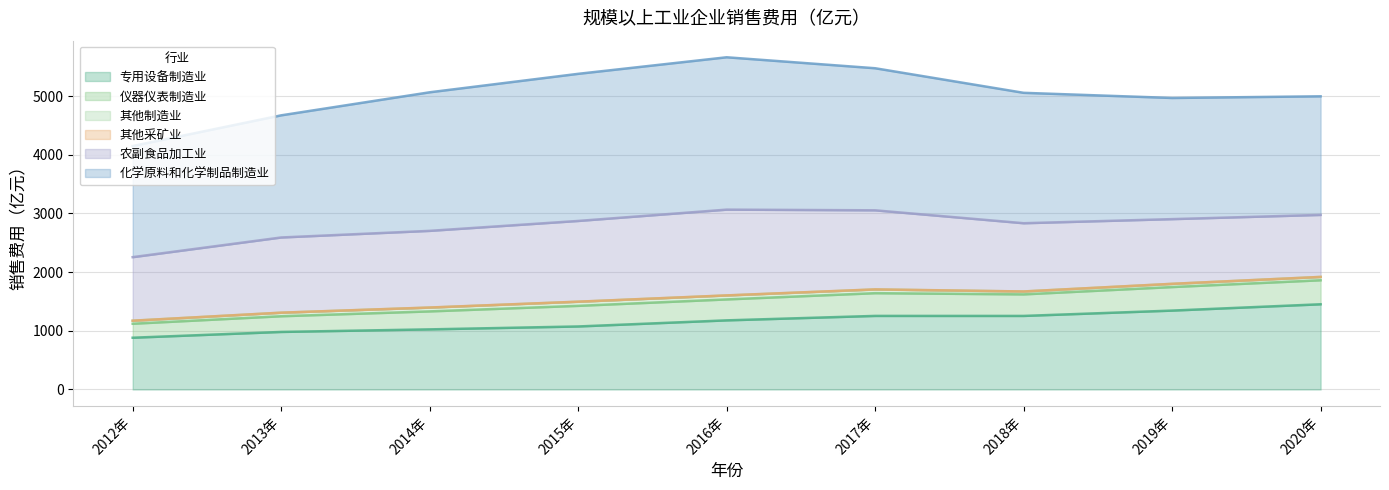

Reading left to right, transcribe all the data shown in this chart.

专用设备制造业: 2012年=881.9	2013年=980.6	2014年=1024.3	2015年=1073.8	2016年=1177.8	2017年=1253.7	2018年=1253.4	2019年=1344.3	2020年=1451.9
仪器仪表制造业: 2012年=238.4	2013年=267.4	2014年=306.3	2015年=351.3	2016年=356.9	2017年=387.4	2018年=367.2	2019年=401.0	2020年=409.2
其他制造业: 2012年=50.9	2013年=59.7	2014年=64.2	2015年=69.6	2016年=66.8	2017年=62.4	2018年=48.7	2019年=54.0	2020年=56.5
其他采矿业: 2012年=0.9	2013年=1.2	2014年=1.8	2015年=1.6	2016年=1.7	2017年=2.2	2018年=0.9	2019年=1.2	2020年=0.5
农副食品加工业: 2012年=1082.9	2013年=1281.2	2014年=1306.3	2015年=1375.5	2016年=1461.5	2017年=1347.3	2018年=1162.7	2019年=1102.5	2020年=1056.7
化学原料和化学制品制造业: 2012年=1893.3	2013年=2081.3	2014年=2361.2	2015年=2506.9	2016年=2596.3	2017年=2420.9	2018年=2222.2	2019年=2064.4	2020年=2020.8